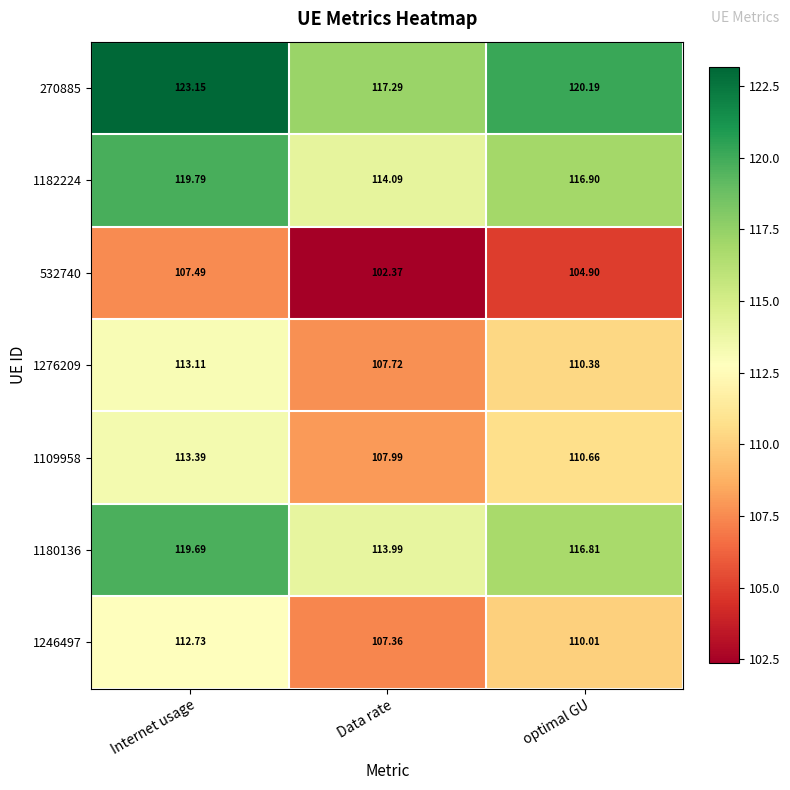

At which category does the chart reach its minimum across all series?

Data rate